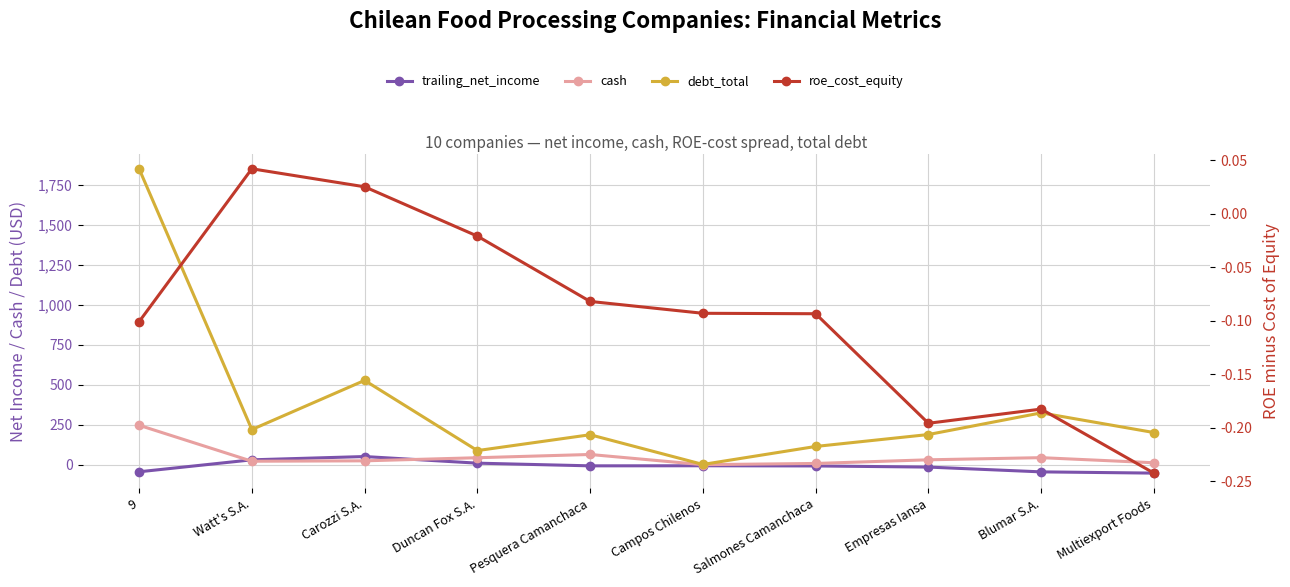

True or false: trailing_net_income and roe_cost_equity intersect in this chart.

True